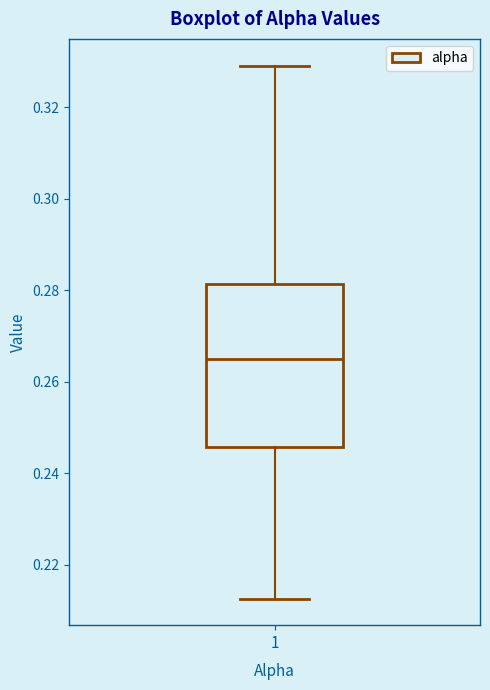

Transcribe this box plot: give where the median line is, the range the box spans, and where the two whiskers end, as read against the y-axis. The values are not printed on the chart, so give them approximately, as read against the axis.

median 0.264, box 0.246 to 0.282, whiskers 0.212 to 0.330